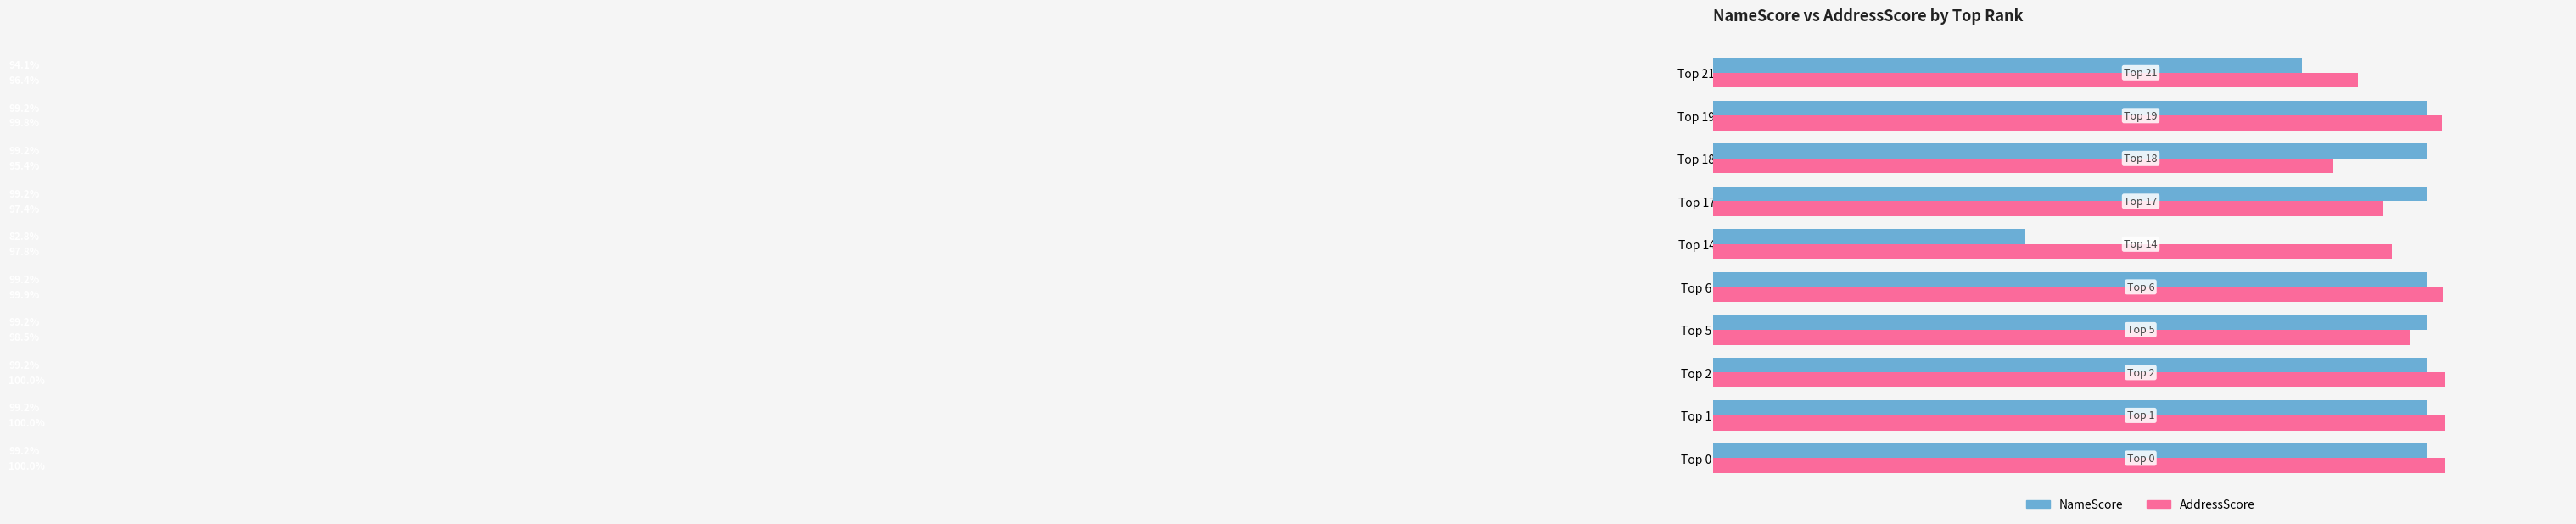

List the series in order of their overall mean, highest first.

AddressScore, NameScore